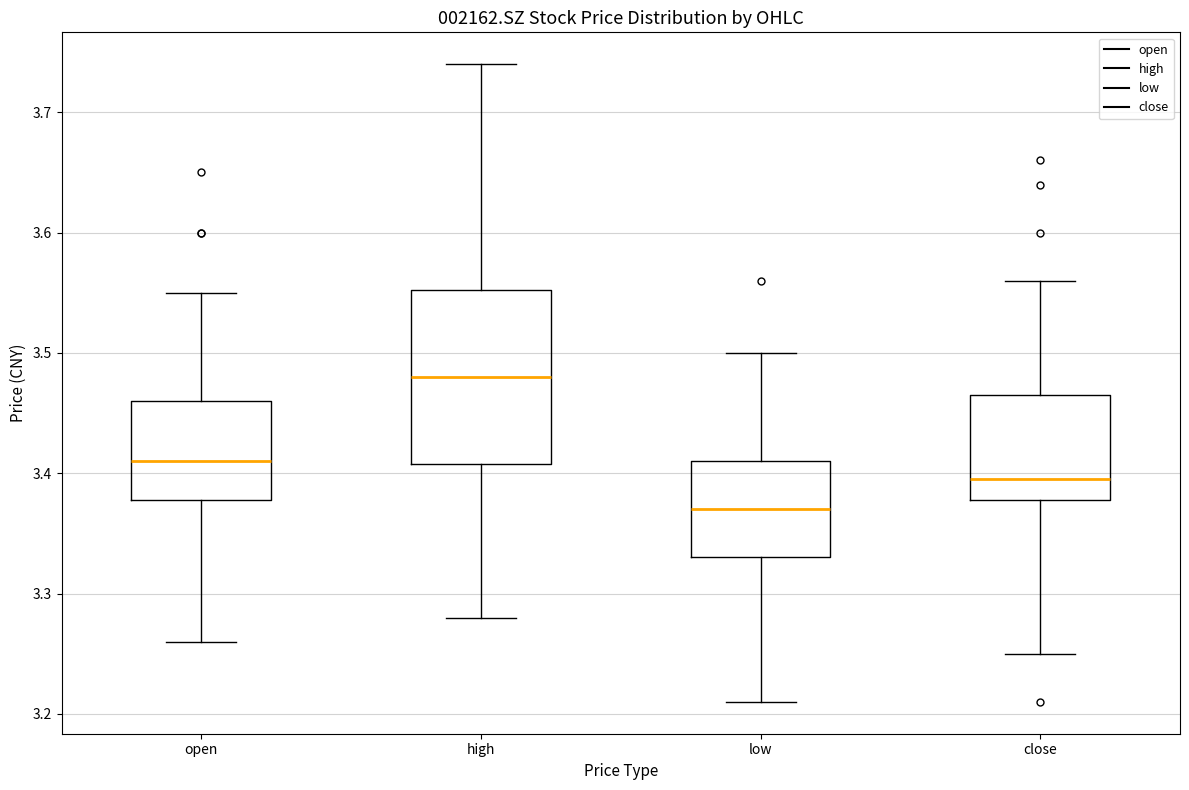

Reading left to right, transcribe this box plot: for each box, give where its median line is, the range the box spans, and where its two whiskers end, as read against the y-axis. The values are not printed on the chart, so give them approximately, as read against the axis.

open: median 3.41, box 3.38 to 3.46, whiskers 3.26 to 3.55
high: median 3.48, box 3.41 to 3.55, whiskers 3.28 to 3.74
low: median 3.37, box 3.33 to 3.41, whiskers 3.21 to 3.50
close: median 3.40, box 3.38 to 3.47, whiskers 3.25 to 3.56